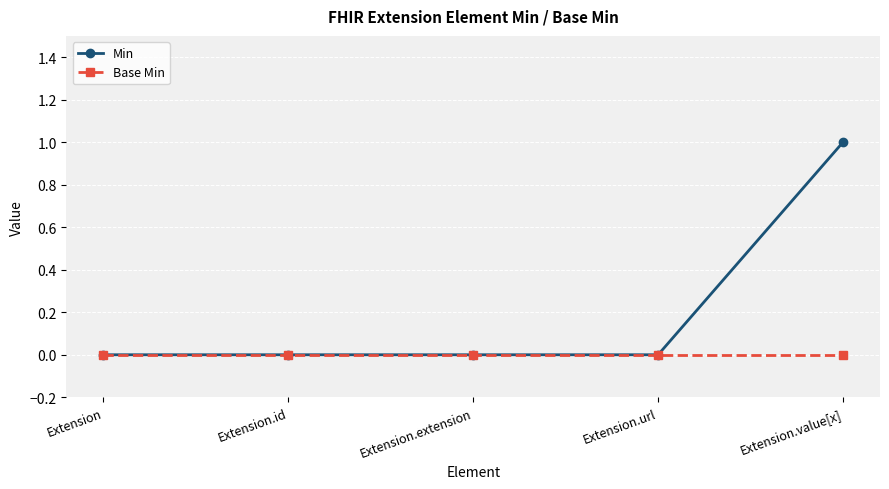

At which category is the sum across all series the highest?

Extension.value[x]